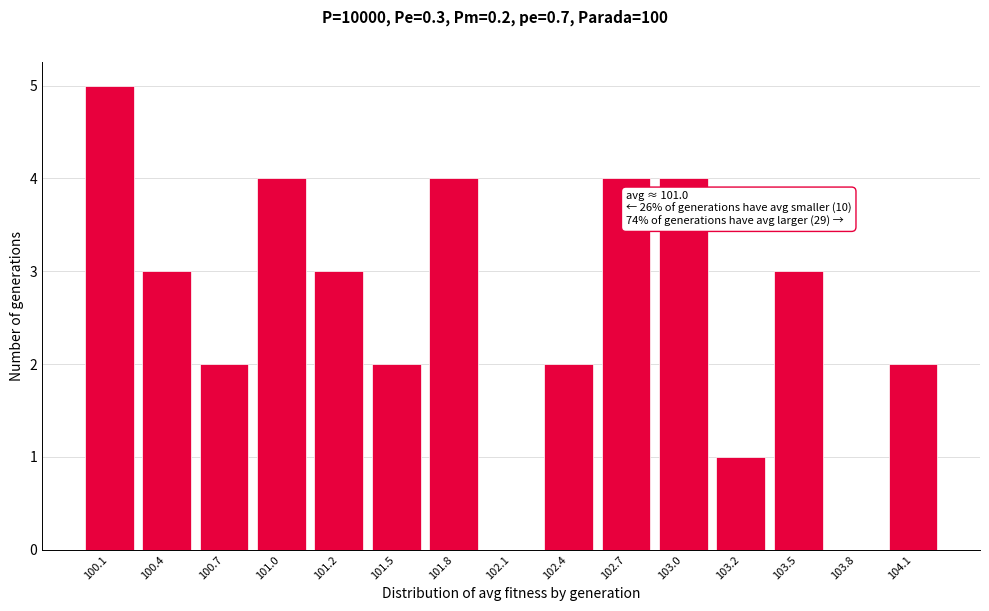

Reading left to right, what are all the values shown in this chart?

100.1=5	100.4=3	100.7=2	101.0=4	101.2=3	101.5=2	101.8=4	102.1=0	102.4=2	102.7=4	103.0=4	103.2=1	103.5=3	103.8=0	104.1=2